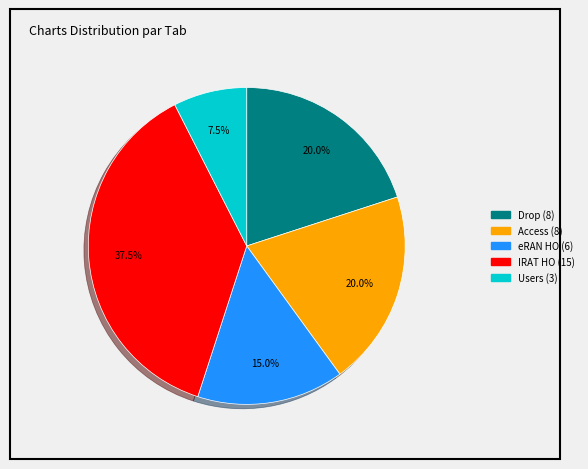

Does Drop represent more than half of the total?

No